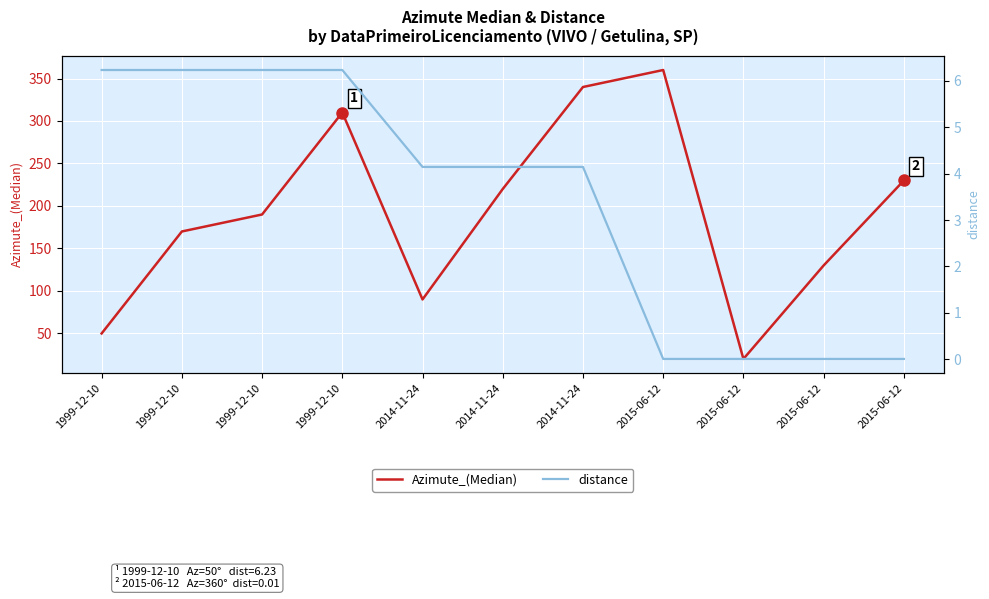

What is the label of the 1st point from the right?

2015-06-12